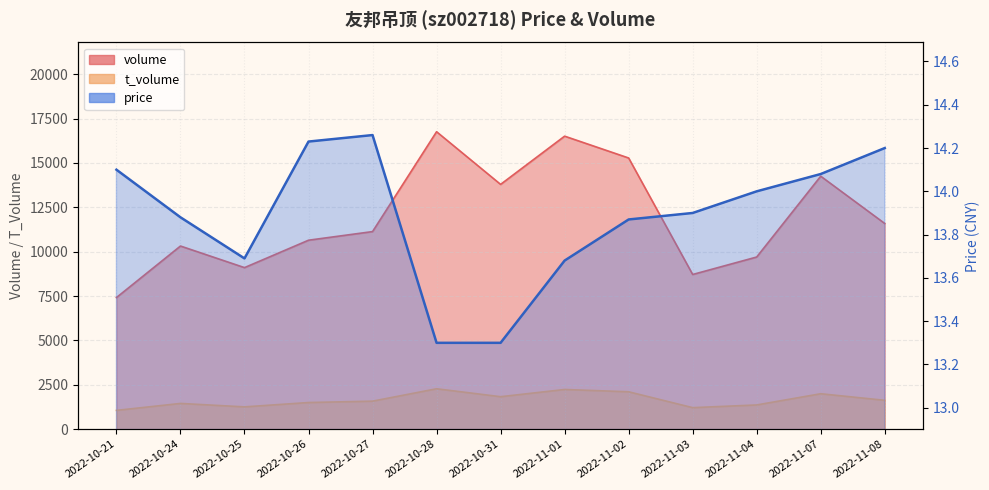

How many data points in volume are less than 11132?

6